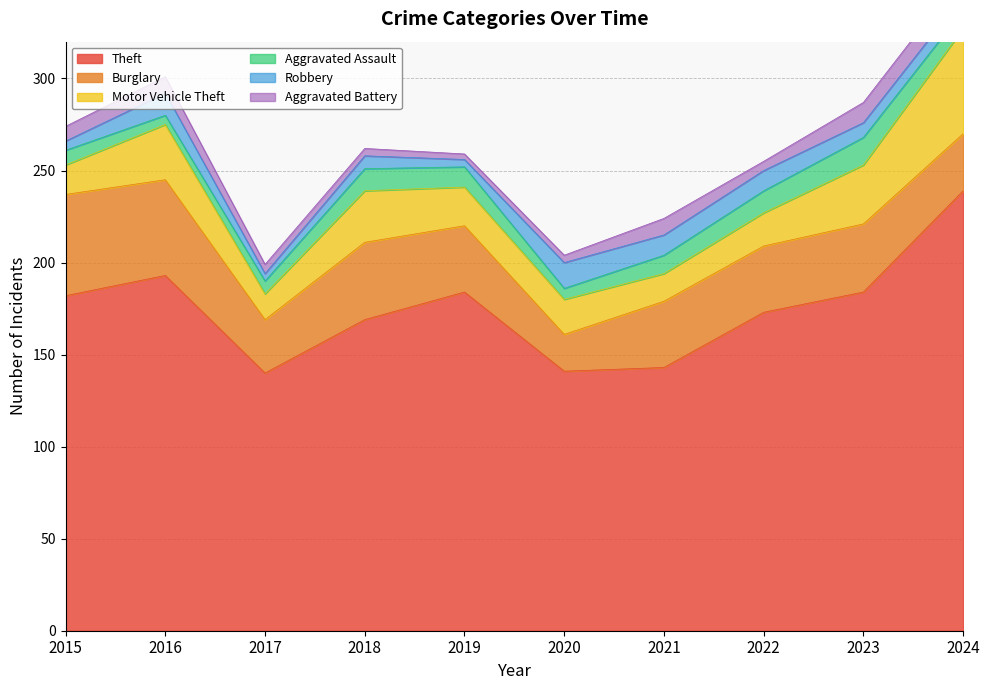

What is the value of the Motor Vehicle Theft point at the 7th from the left?

15